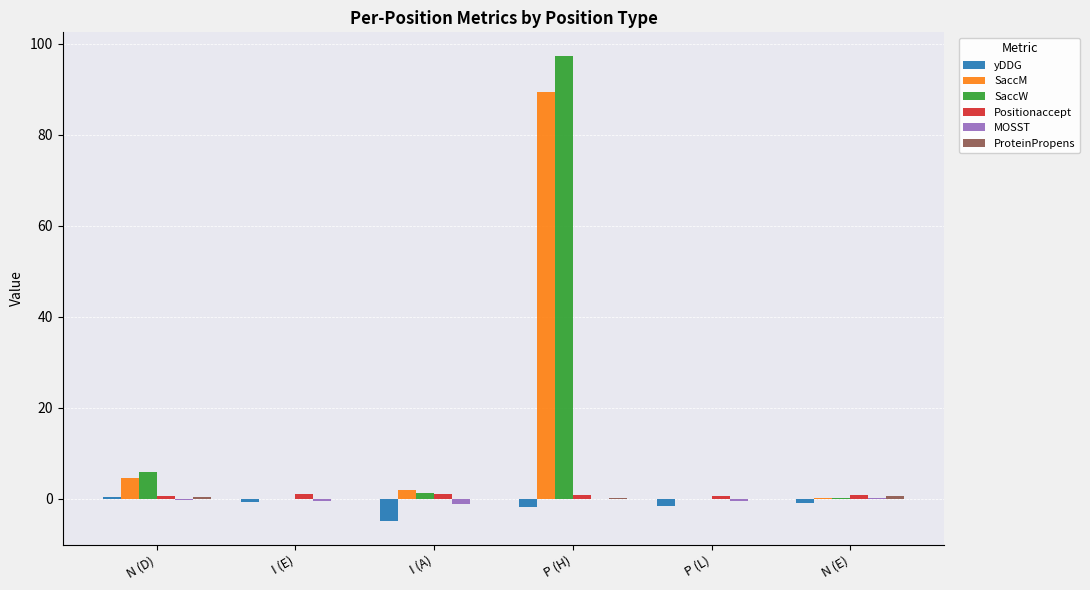

What is the spread (max minus min) of values at N (D)?

6.3